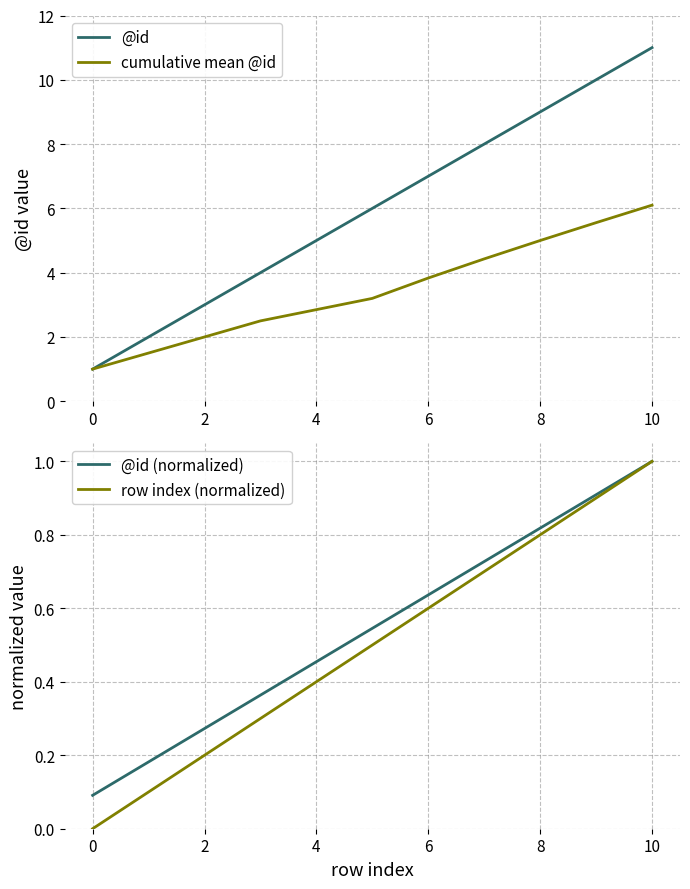

Which category has the highest value in the @id (normalized) series?

10